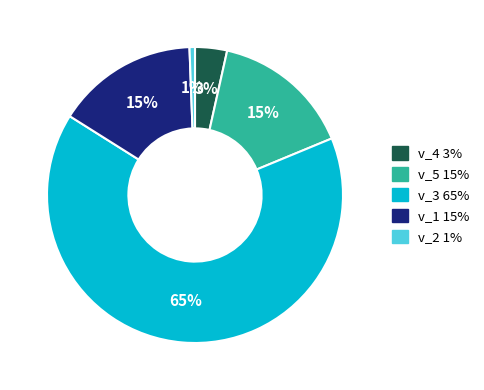

Between v_2 and v_1, which is larger?

v_1